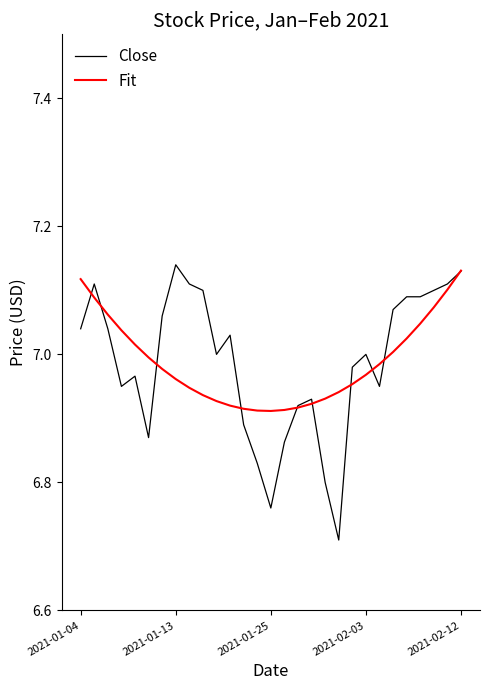

Which series has the largest range (max minus min)?

Close